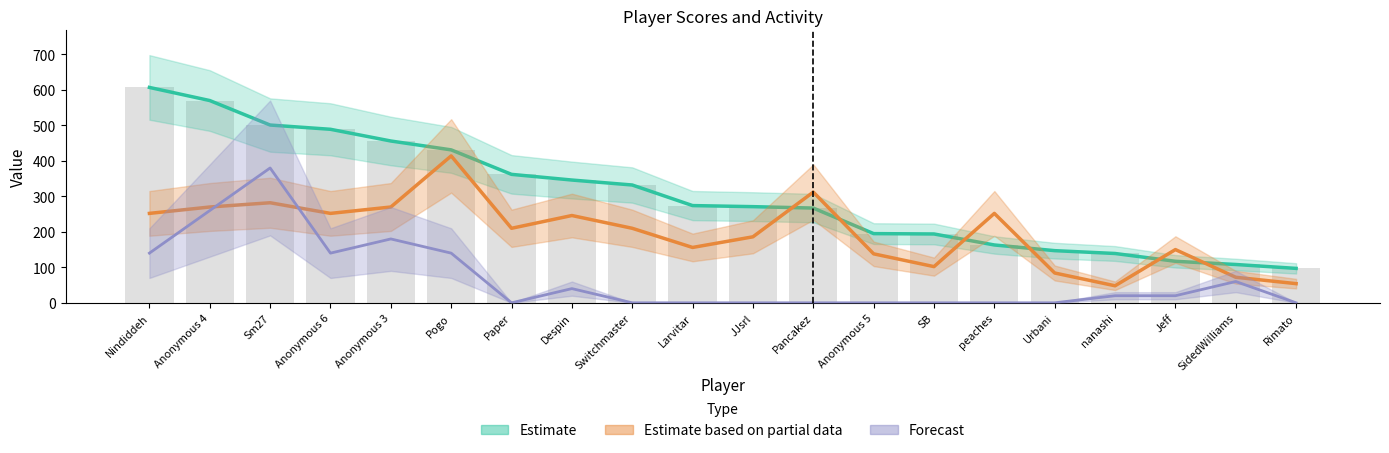

At how many categories does at least one series exceed 456?

4